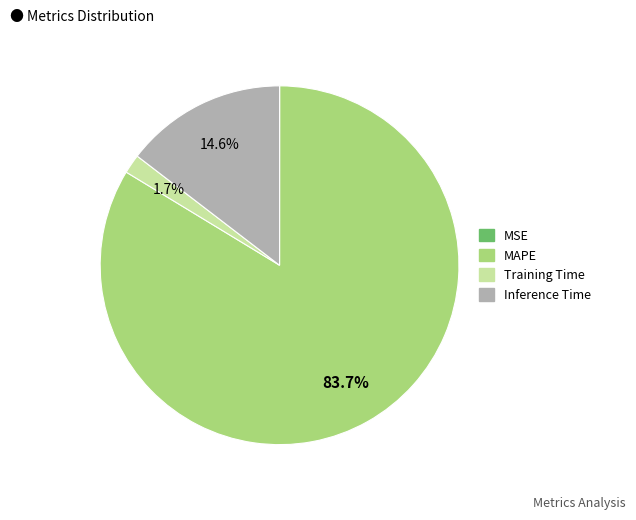

To the nearest percent, what is the average slice percentage?

25%